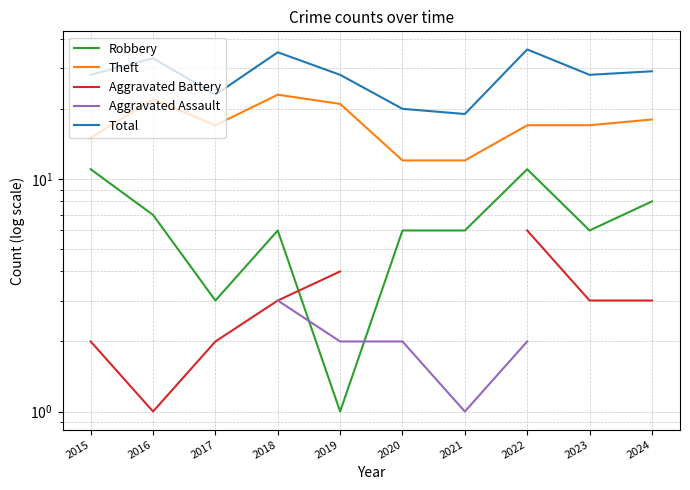

What are all the series names shown in the legend?

Robbery, Theft, Aggravated Battery, Aggravated Assault, Total